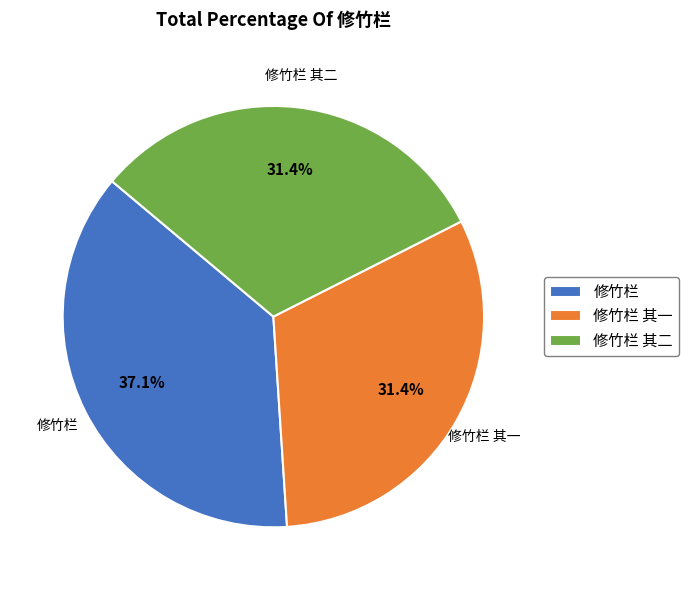

What portion of the pie excludes 修竹栏 其一?

68.6%